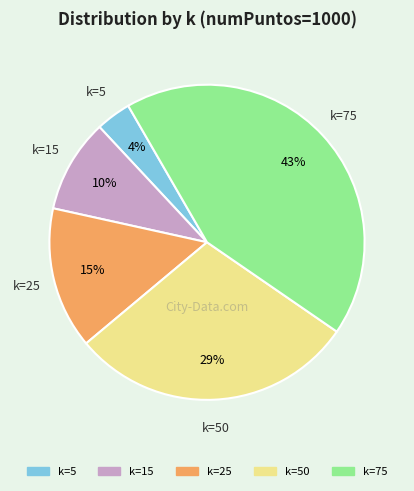

To the nearest percent, what is the average slice percentage?

20%